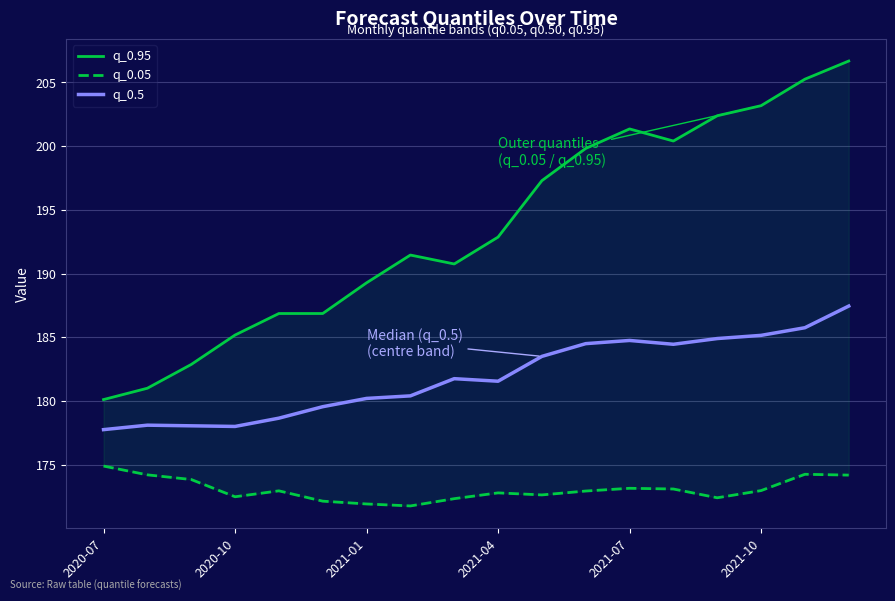

What is the sum of all q_0.05 values?

3114.9